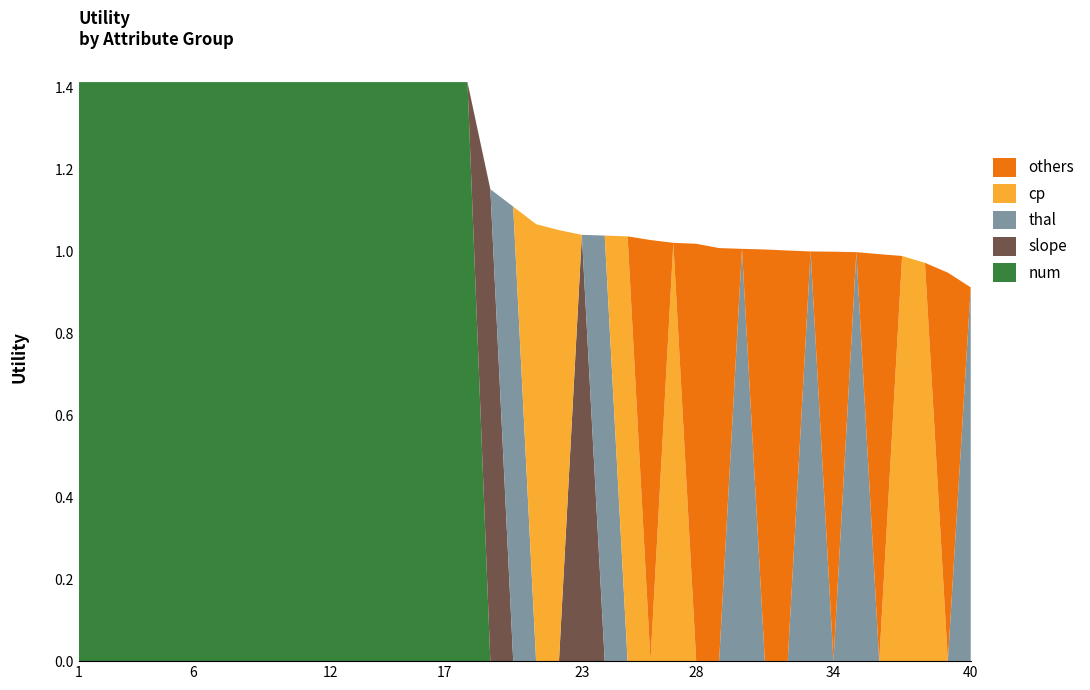

Reading left to right, what are all the values shown in this chart?

num: 1.4	1.4	1.4	1.4	1.4	1.4	1.4	1.4	1.4	1.4	1.4	1.4	1.4	1.4	1.4	1.4	1.4	1.4	0.0	0.0	0.0	0.0	0.0	0.0	0.0	0.0	0.0	0.0	0.0	0.0	0.0	0.0	0.0	0.0	0.0	0.0	0.0	0.0	0.0	0.0
slope: 0.0	0.0	0.0	0.0	0.0	0.0	0.0	0.0	0.0	0.0	0.0	0.0	0.0	0.0	0.0	0.0	0.0	0.0	1.2	0.0	0.0	0.0	1.0	0.0	0.0	0.0	0.0	0.0	0.0	0.0	0.0	0.0	0.0	0.0	0.0	0.0	0.0	0.0	0.0	0.0
thal: 0.0	0.0	0.0	0.0	0.0	0.0	0.0	0.0	0.0	0.0	0.0	0.0	0.0	0.0	0.0	0.0	0.0	0.0	0.0	1.1	0.0	0.0	0.0	1.0	0.0	0.0	0.0	0.0	0.0	1.0	0.0	0.0	1.0	0.0	1.0	0.0	0.0	0.0	0.0	0.9
cp: 0.0	0.0	0.0	0.0	0.0	0.0	0.0	0.0	0.0	0.0	0.0	0.0	0.0	0.0	0.0	0.0	0.0	0.0	0.0	0.0	1.1	1.1	0.0	0.0	1.0	0.0	1.0	0.0	0.0	0.0	0.0	0.0	0.0	0.0	0.0	0.0	1.0	1.0	0.0	0.0
others: 0.0	0.0	0.0	0.0	0.0	0.0	0.0	0.0	0.0	0.0	0.0	0.0	0.0	0.0	0.0	0.0	0.0	0.0	0.0	0.0	0.0	0.0	0.0	0.0	0.0	1.0	0.0	1.0	1.0	0.0	1.0	1.0	0.0	1.0	0.0	1.0	0.0	0.0	0.9	0.0